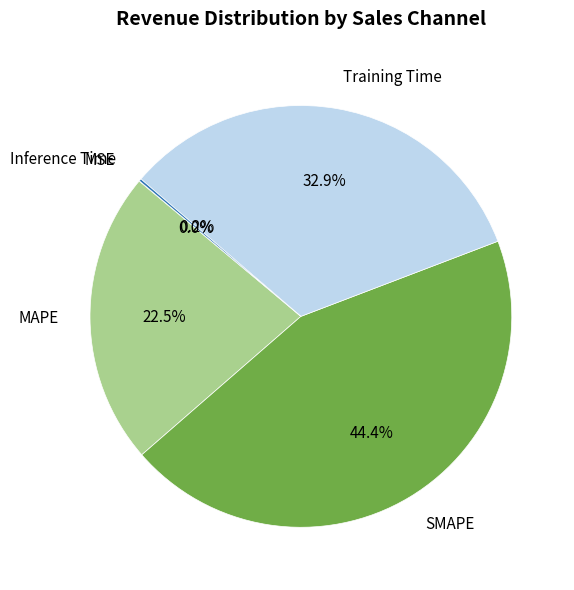

Which category has the biggest portion of the pie?

SMAPE